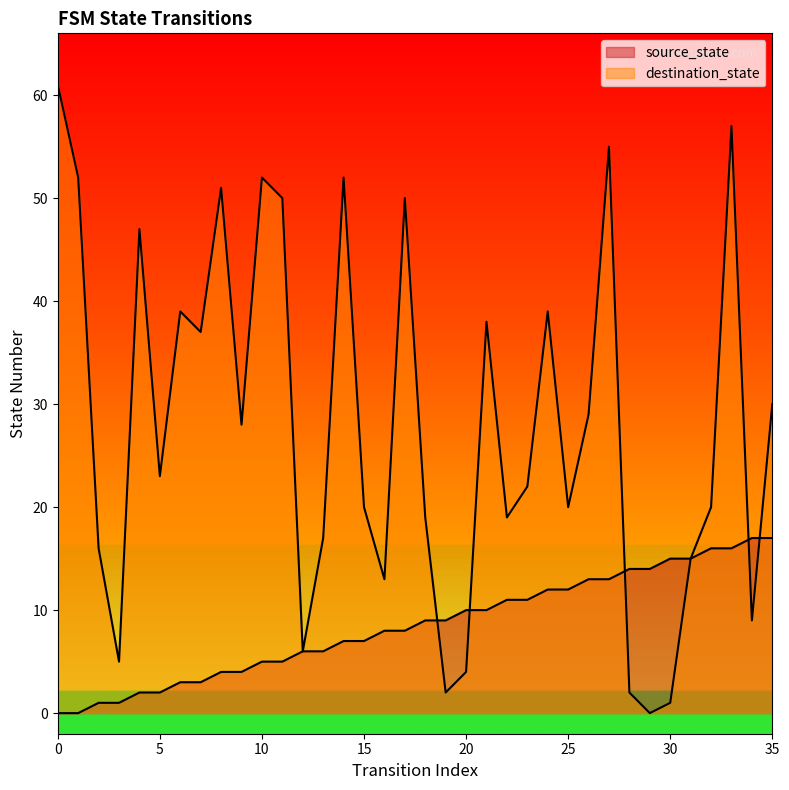

How many data points in source_state are above 9?

16